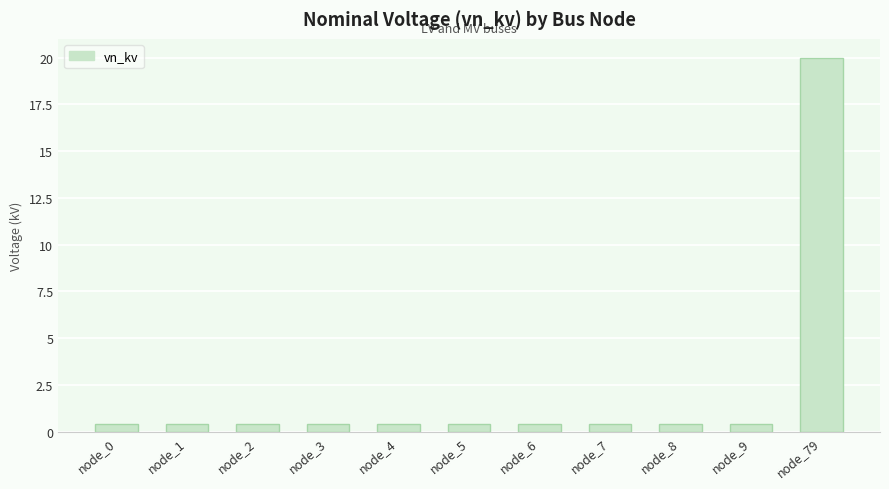

What value does the data have at node_7?

0.4